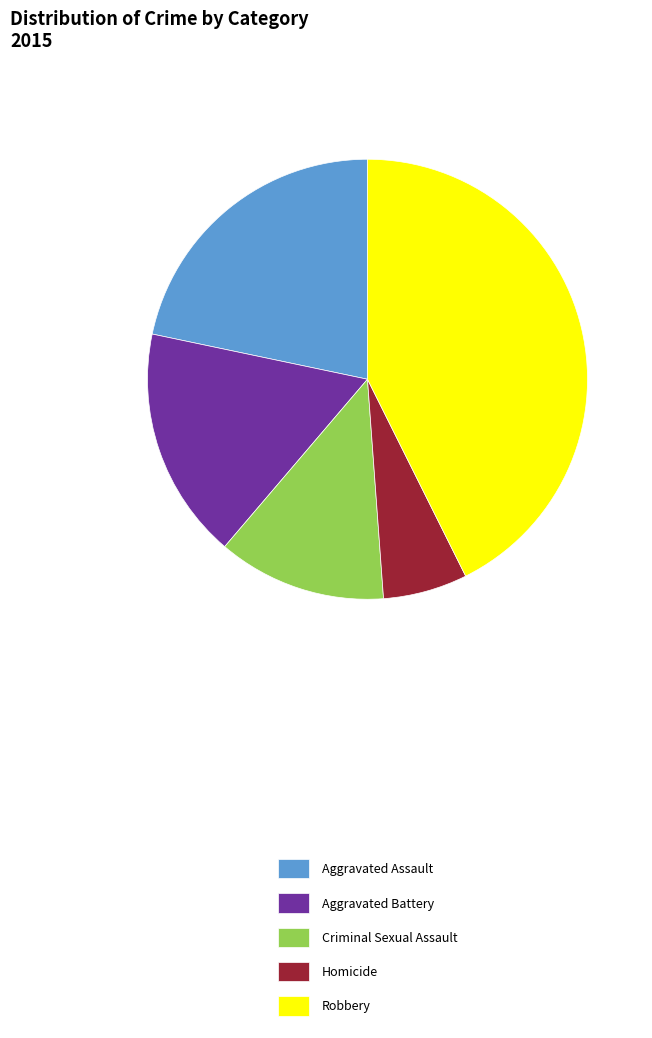

What is the ratio of the value at Aggravated Assault to the value at Aggravated Battery?

1.3